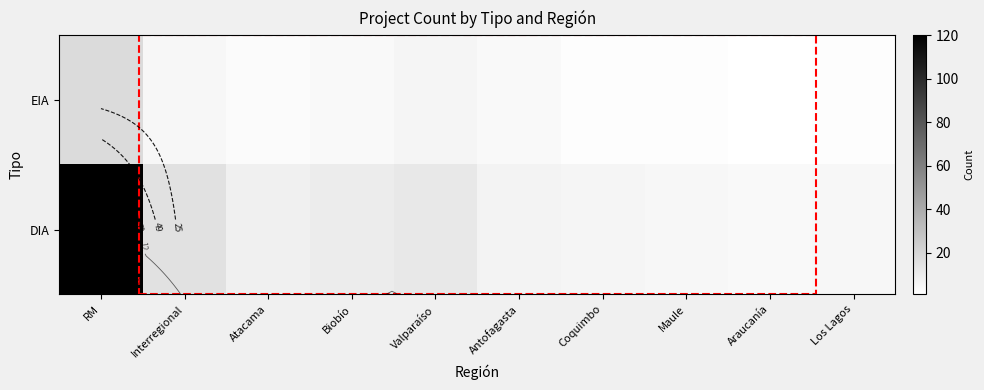

At which label does EIA first exceed 4?

RM